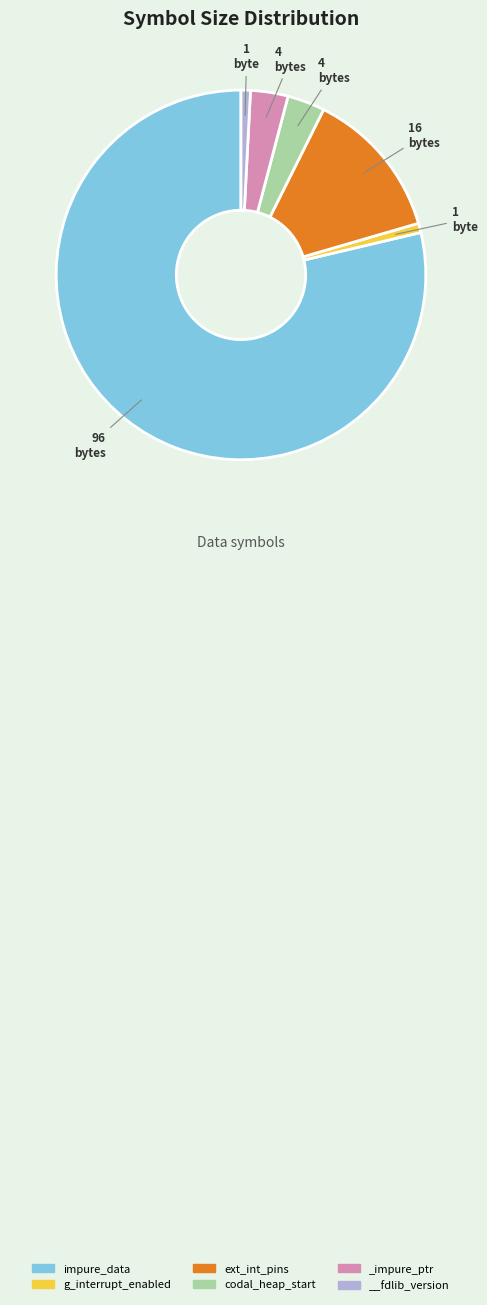

What is the largest slice in the pie chart?

impure_data